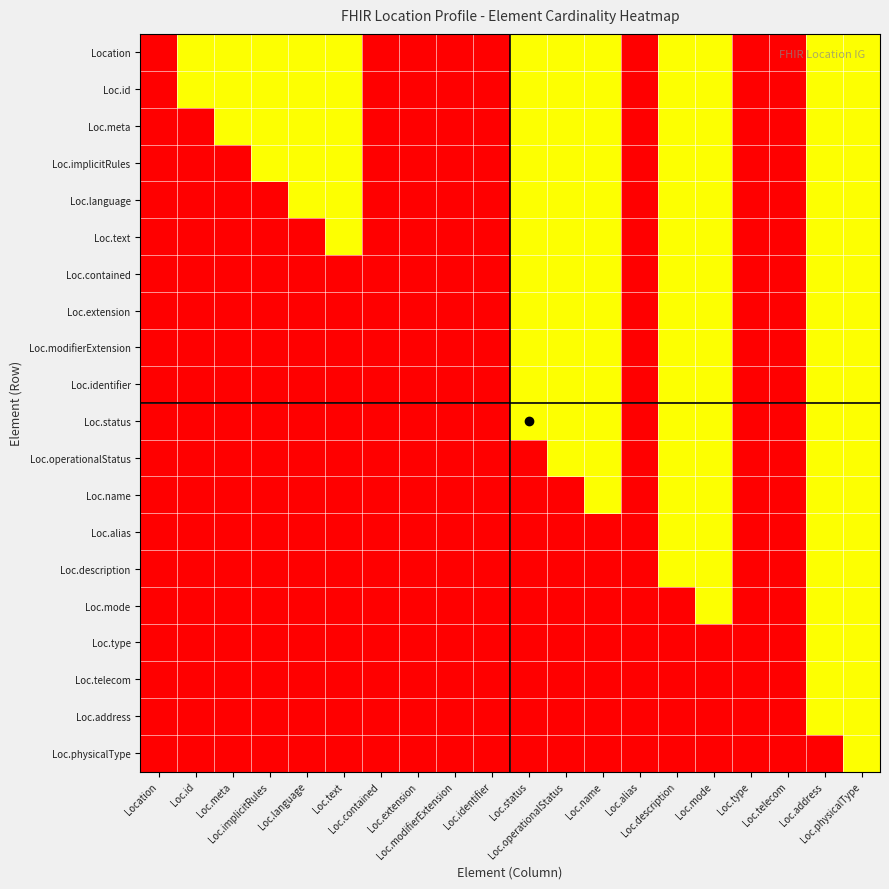

What is the total value across all series at Loc.operationalStatus?

12